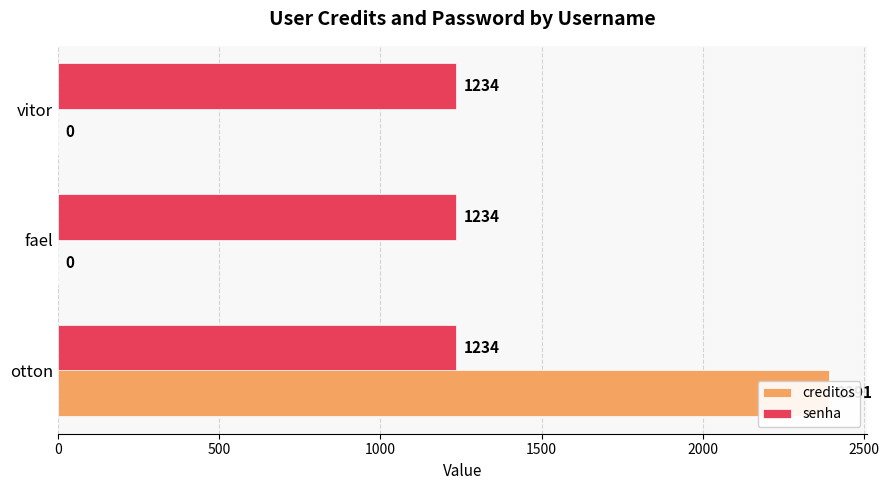

True or false: senha has a value of 0.1 at 500.

False